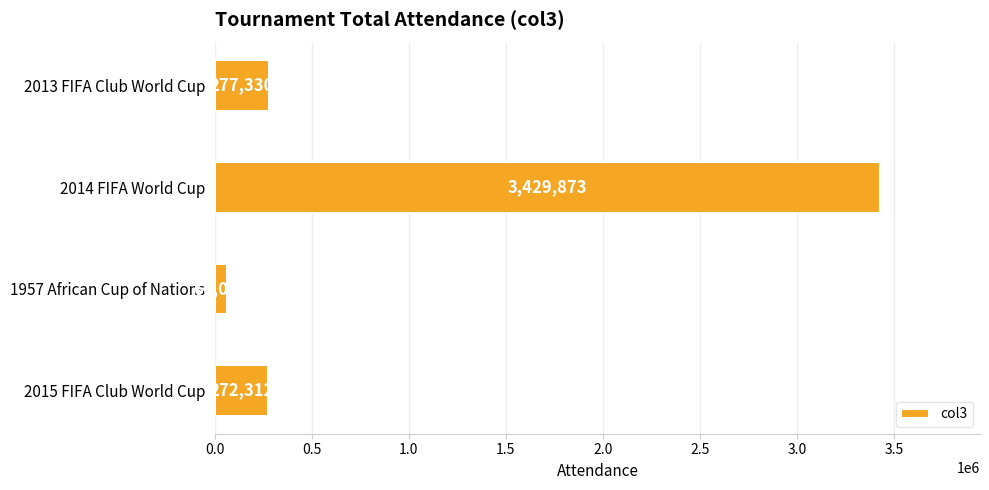

How many series are shown in this chart?

1